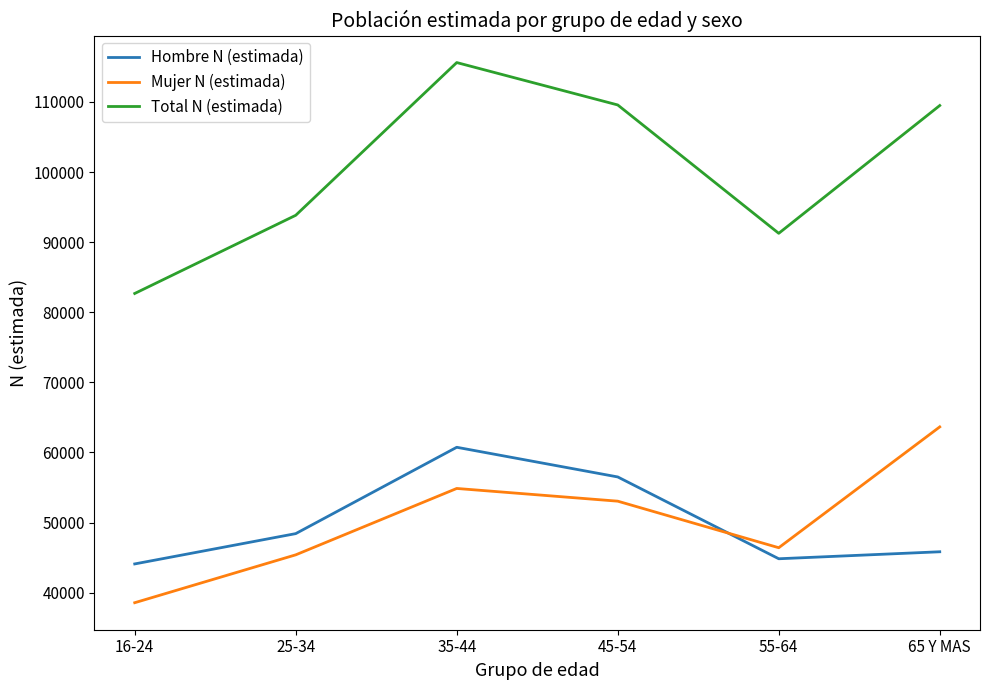

What is the lowest value of the Mujer N (estimada) series?

38573